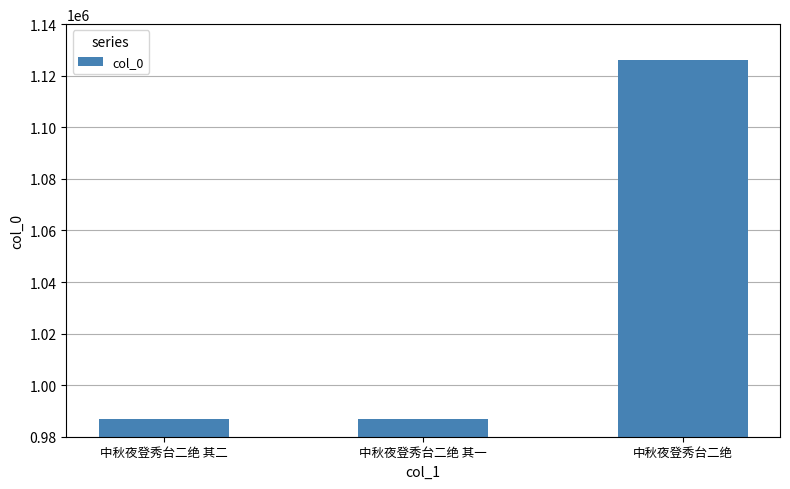

Read the value at 中秋夜登秀台二绝.

1126048